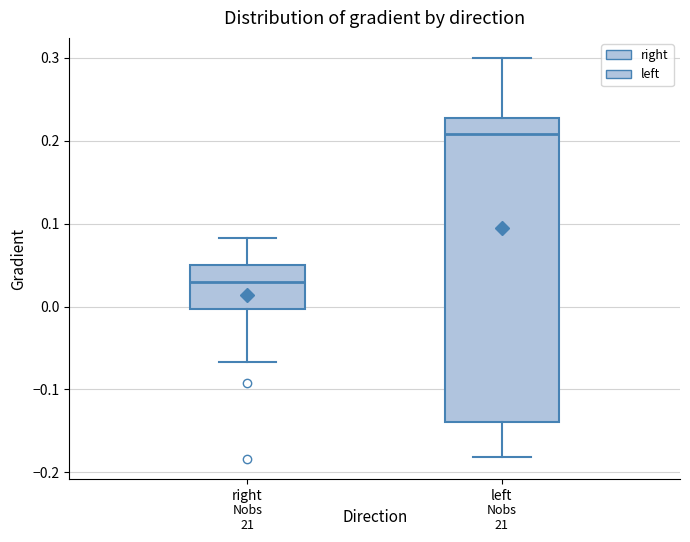

Comparing the boxes themselves (not the whiskers), which one is the tallest?

left